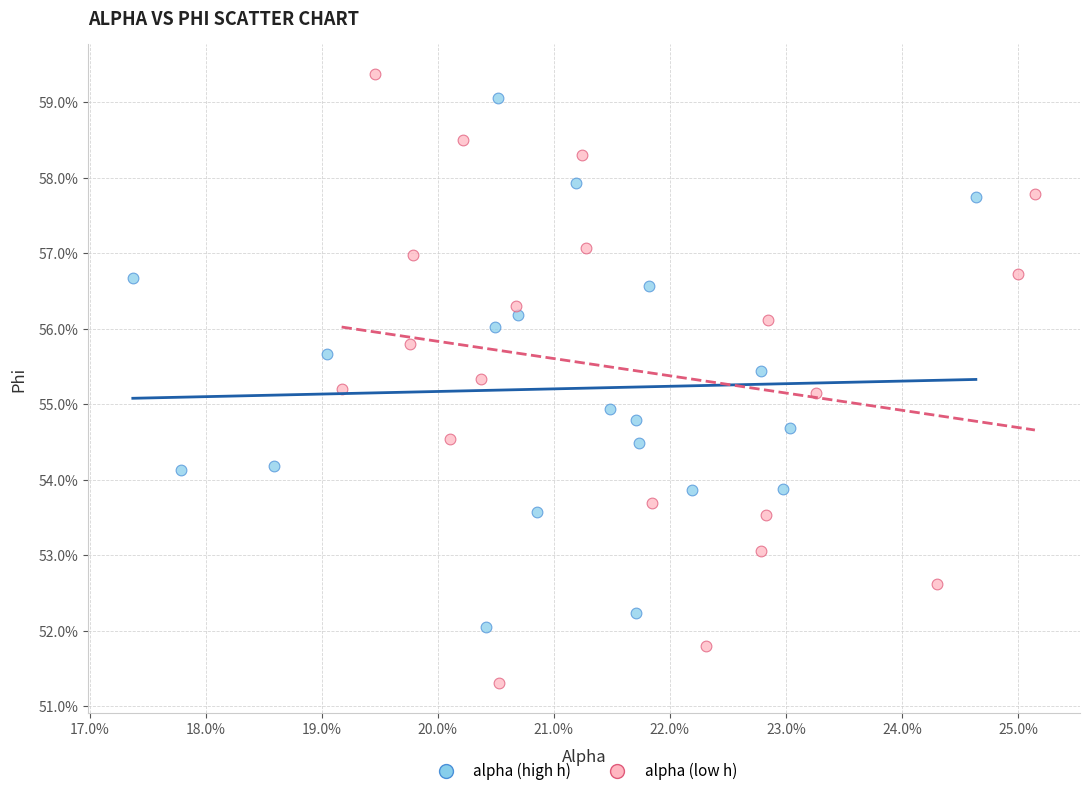

What are all the series names shown in the legend?

alpha (high h), alpha (low h)